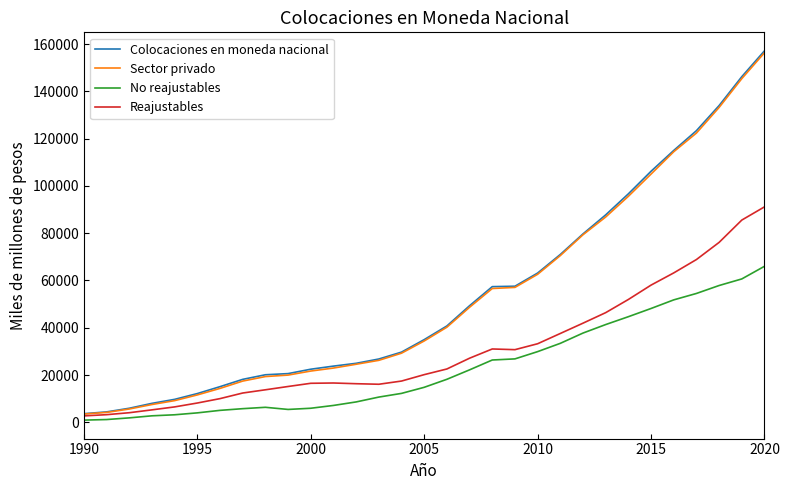

What is the highest value of the Colocaciones en moneda nacional series?

157155